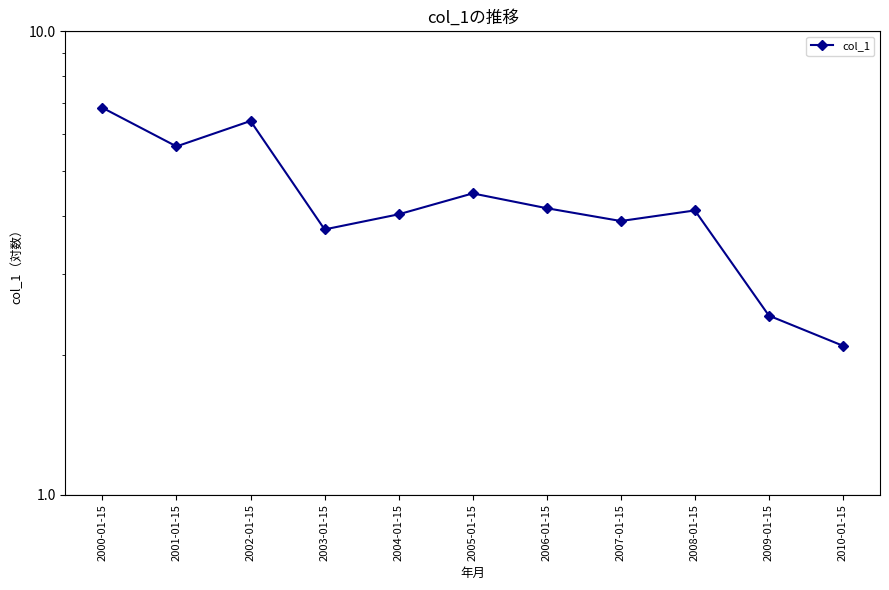

How many values are below 4?

4